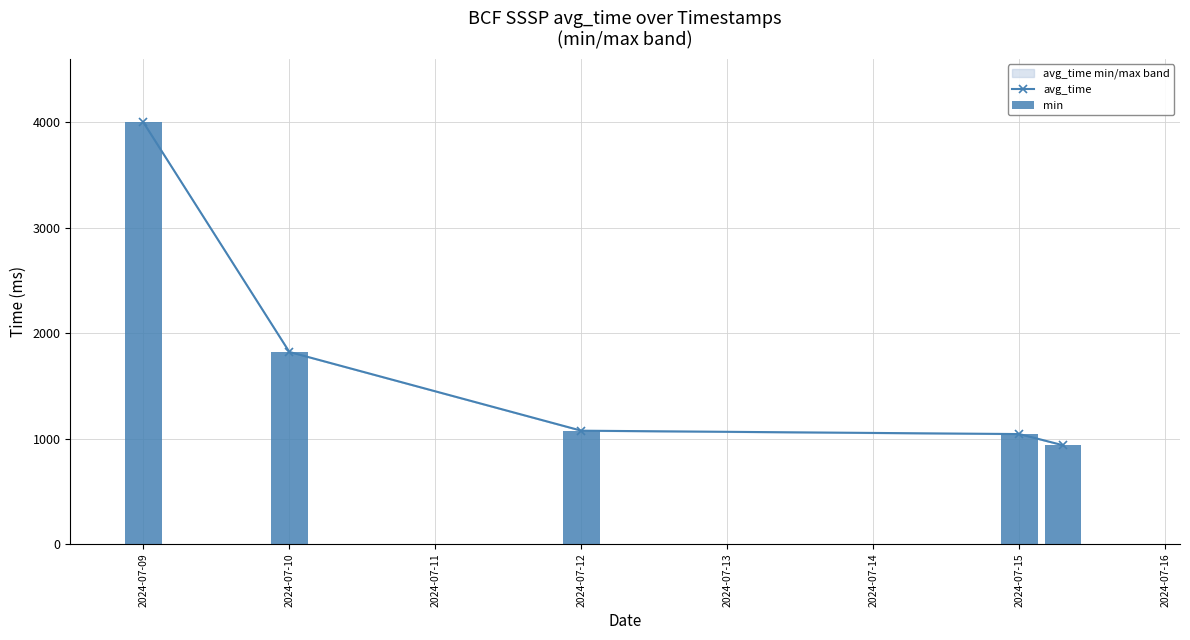

At which category is the sum across all series the highest?

2024-07-09